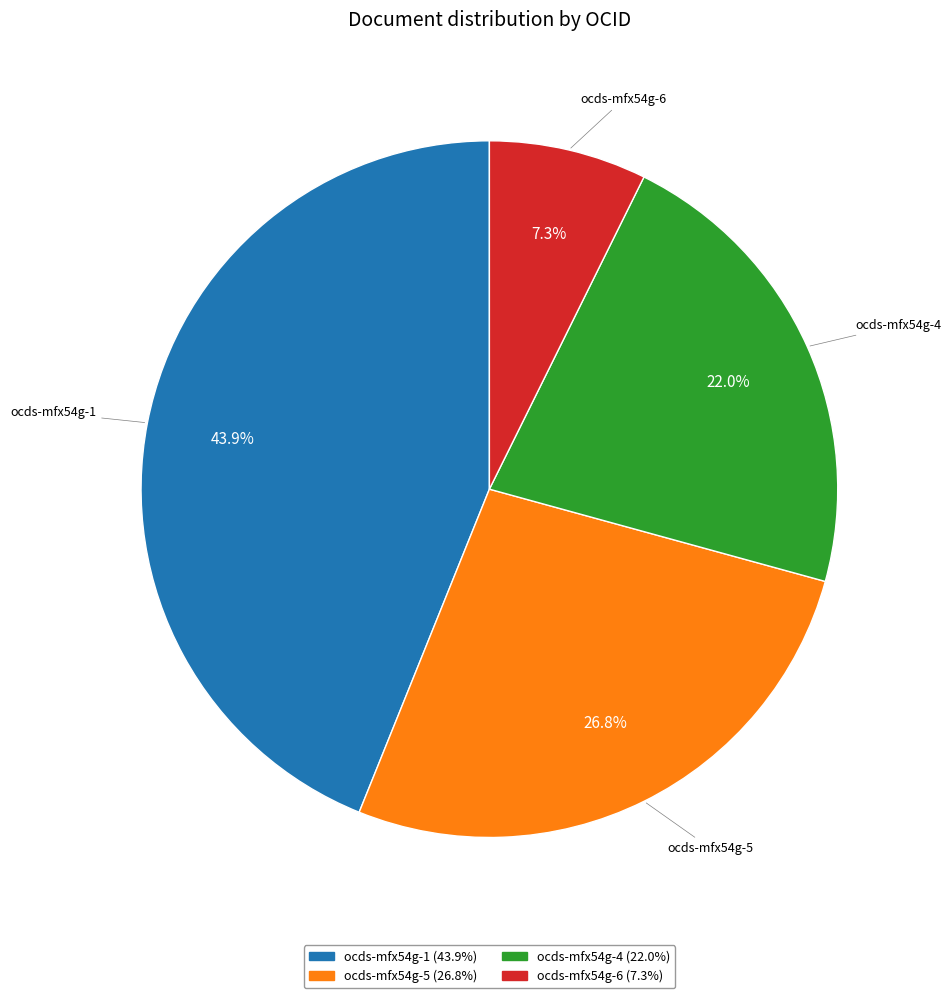

To the nearest percent, what portion does ocds-mfx54g-4 represent?

22%